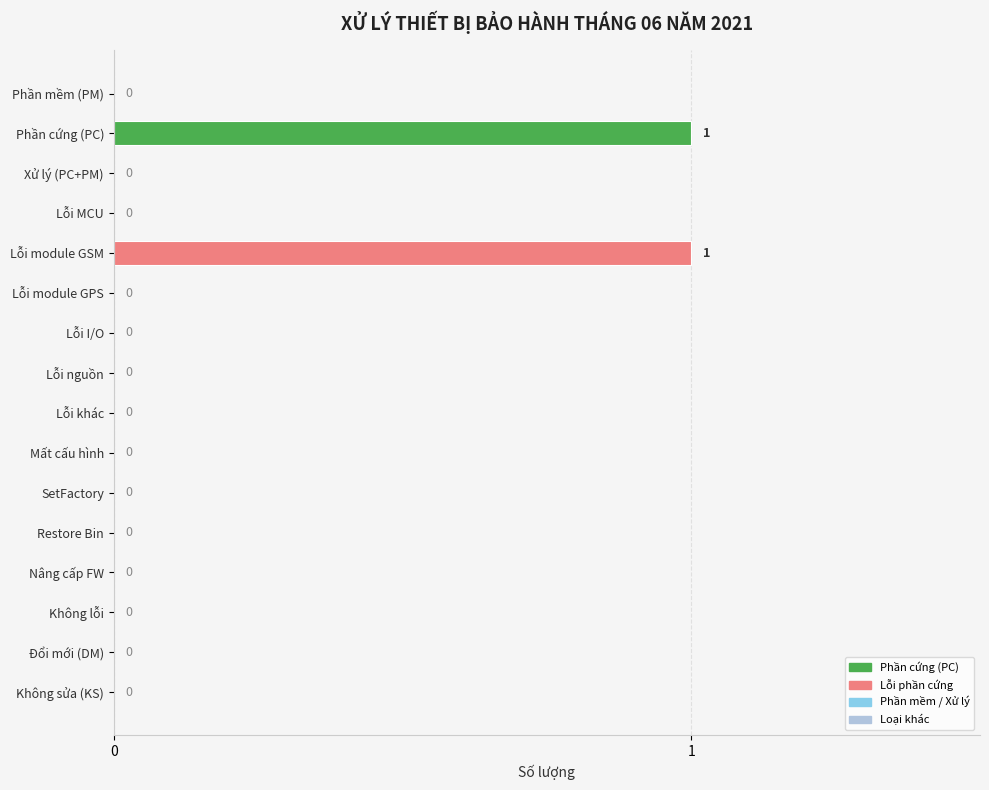

How many values are between 0 and 1?

16